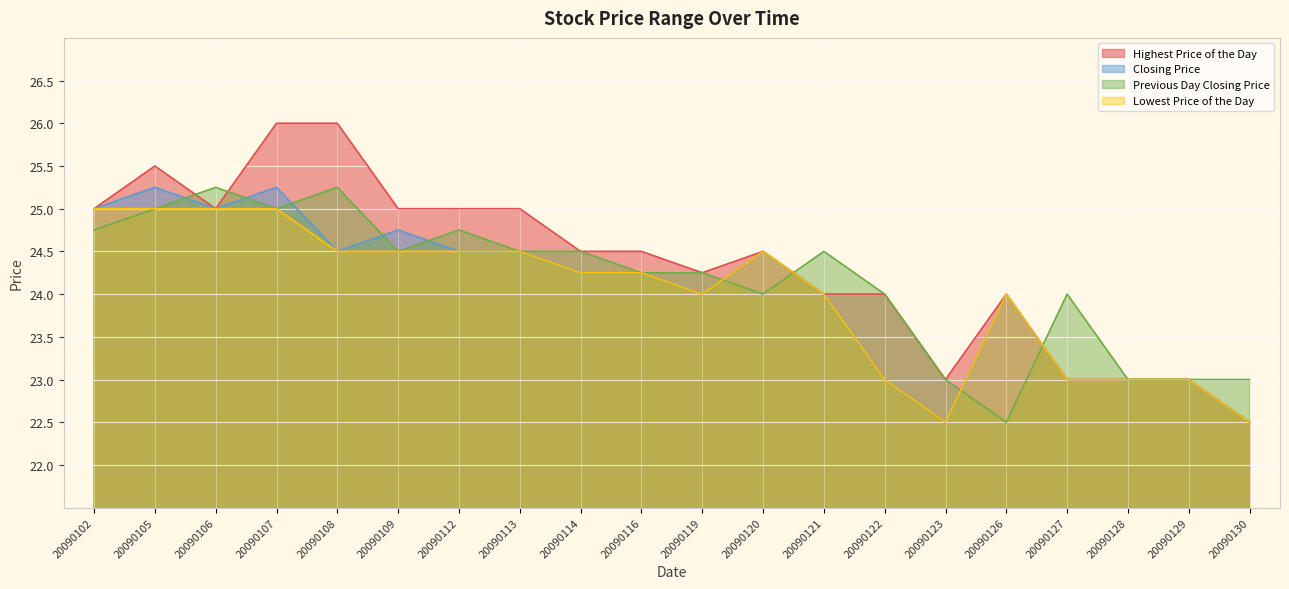

Reading left to right, list all the values displayed in this chart.

Highest Price of the Day: 25.0	25.5	25.0	26.0	26.0	25.0	25.0	25.0	24.5	24.5	24.2	24.5	24.0	24.0	23.0	24.0	23.0	23.0	23.0	22.5
Closing Price: 25.0	25.2	25.0	25.2	24.5	24.8	24.5	24.5	24.2	24.2	24.0	24.5	24.0	23.0	22.5	24.0	23.0	23.0	23.0	22.5
Previous Day Closing Price: 24.8	25.0	25.2	25.0	25.2	24.5	24.8	24.5	24.5	24.2	24.2	24.0	24.5	24.0	23.0	22.5	24.0	23.0	23.0	23.0
Lowest Price of the Day: 25.0	25.0	25.0	25.0	24.5	24.5	24.5	24.5	24.2	24.2	24.0	24.5	24.0	23.0	22.5	24.0	23.0	23.0	23.0	22.5